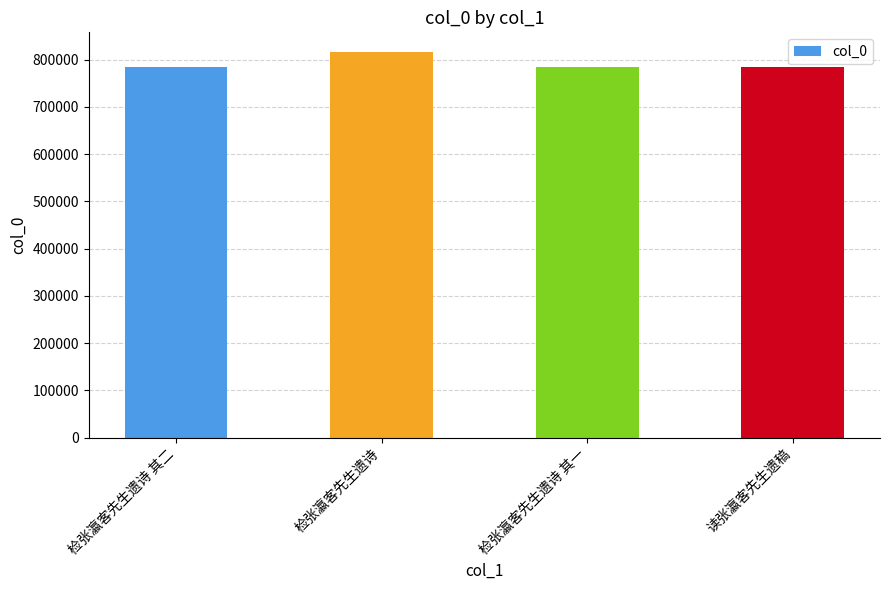

Which label corresponds to the largest value in the chart?

检张瀛客先生遗诗